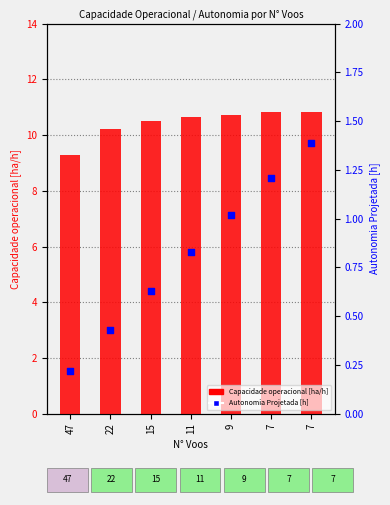

What is the total value across all series at 11?

11.5